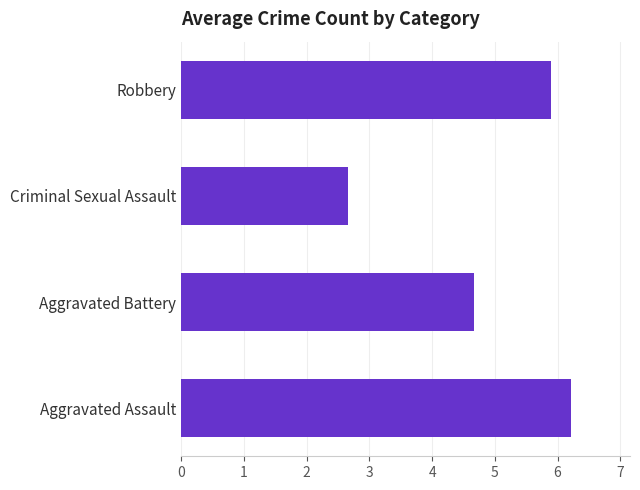

The value at Aggravated Assault is 6.2. True or false?

True